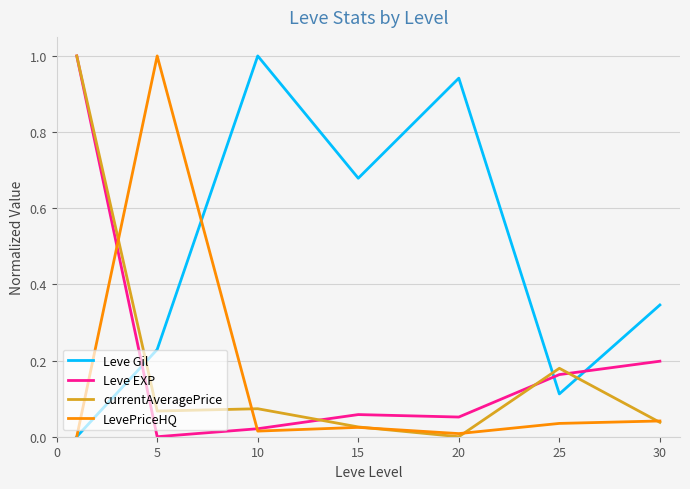

How many values in LevePriceHQ are above zero?

6